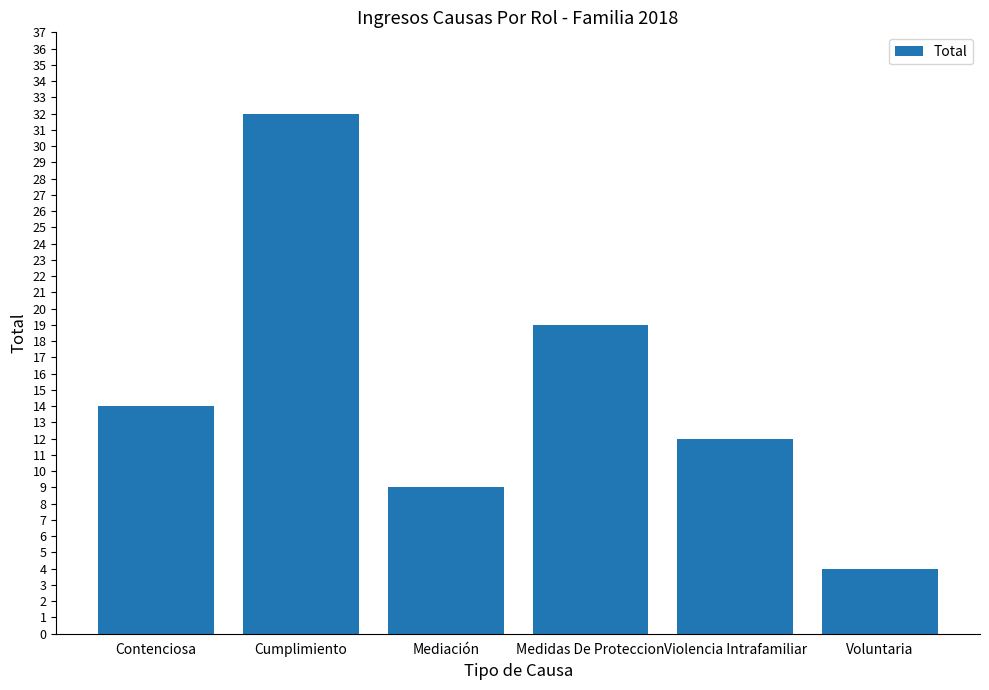

What is the difference between the maximum and second lowest values?

23